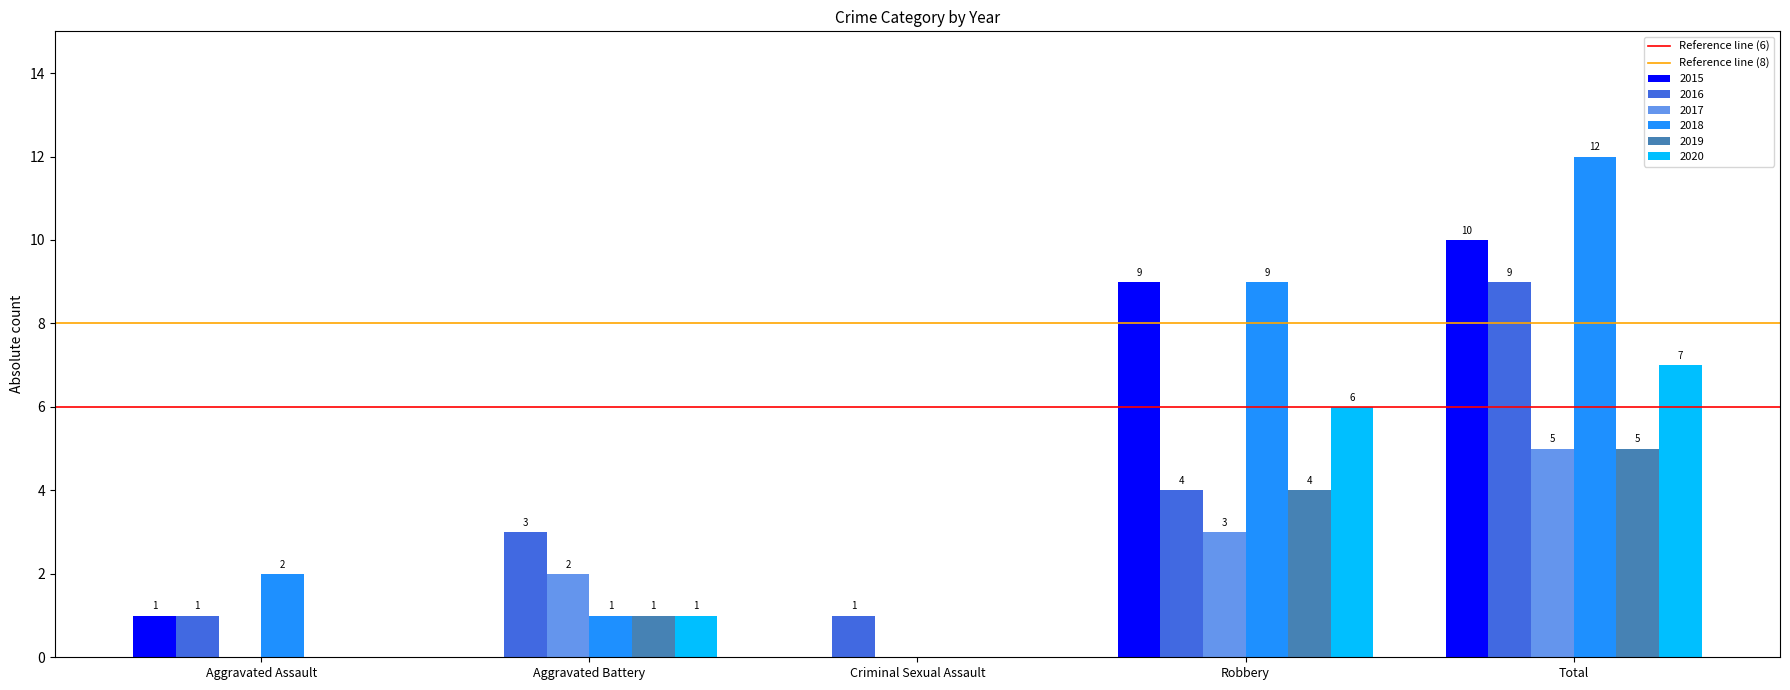

How many 2017 values are between 0 and 3?

4